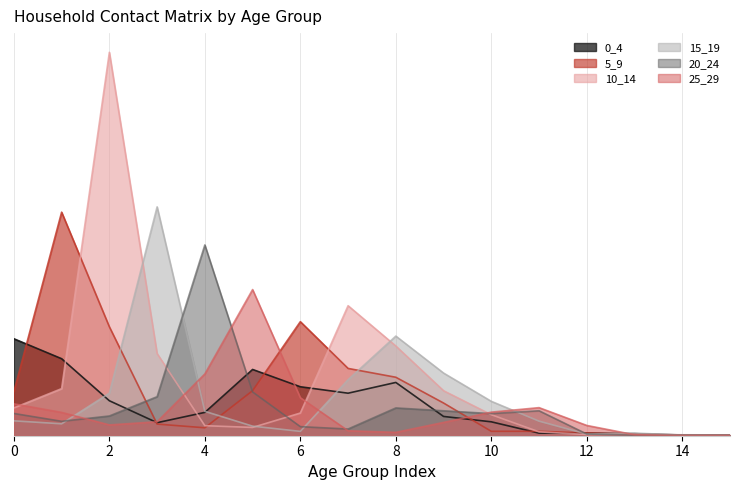

Which series changed the most between 3 and 12?

15_19